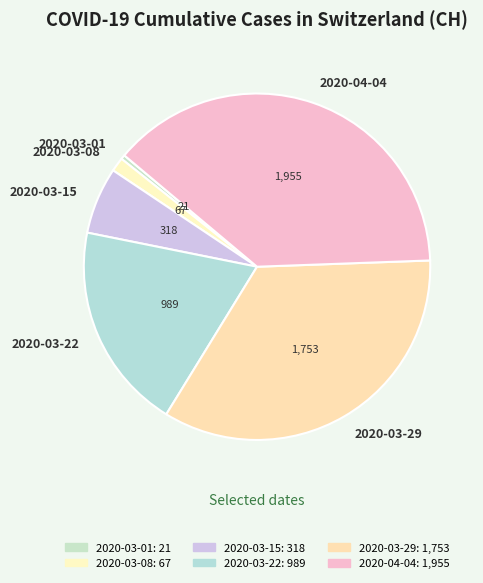

Rank the categories by value from highest to lowest.

2020-04-04, 2020-03-29, 2020-03-22, 2020-03-15, 2020-03-08, 2020-03-01